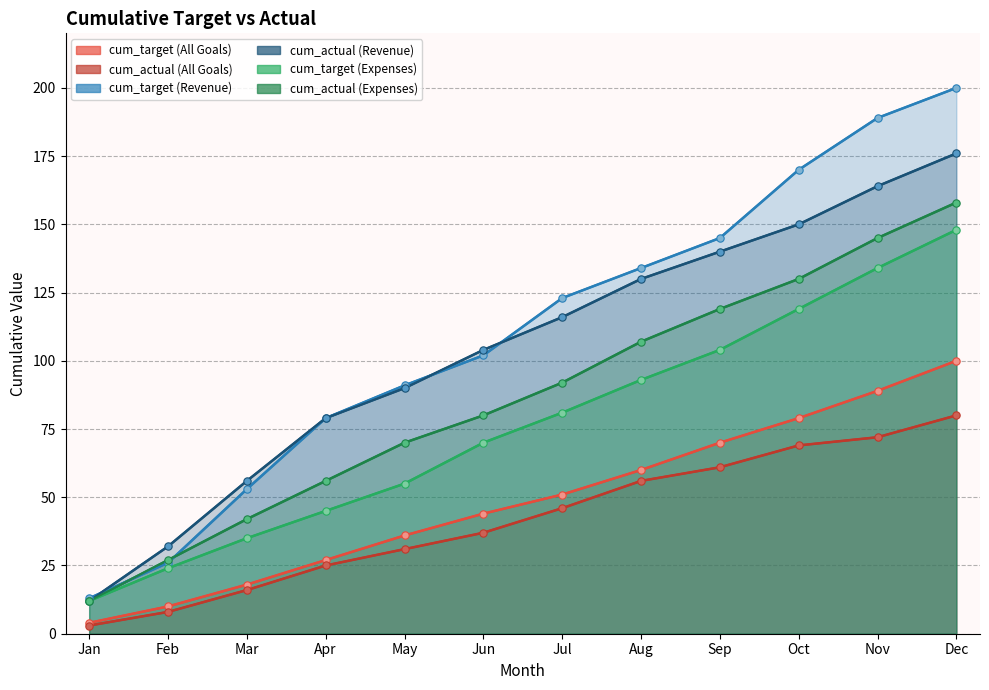

Which series has the largest total across all categories?

cum_target (Revenue)